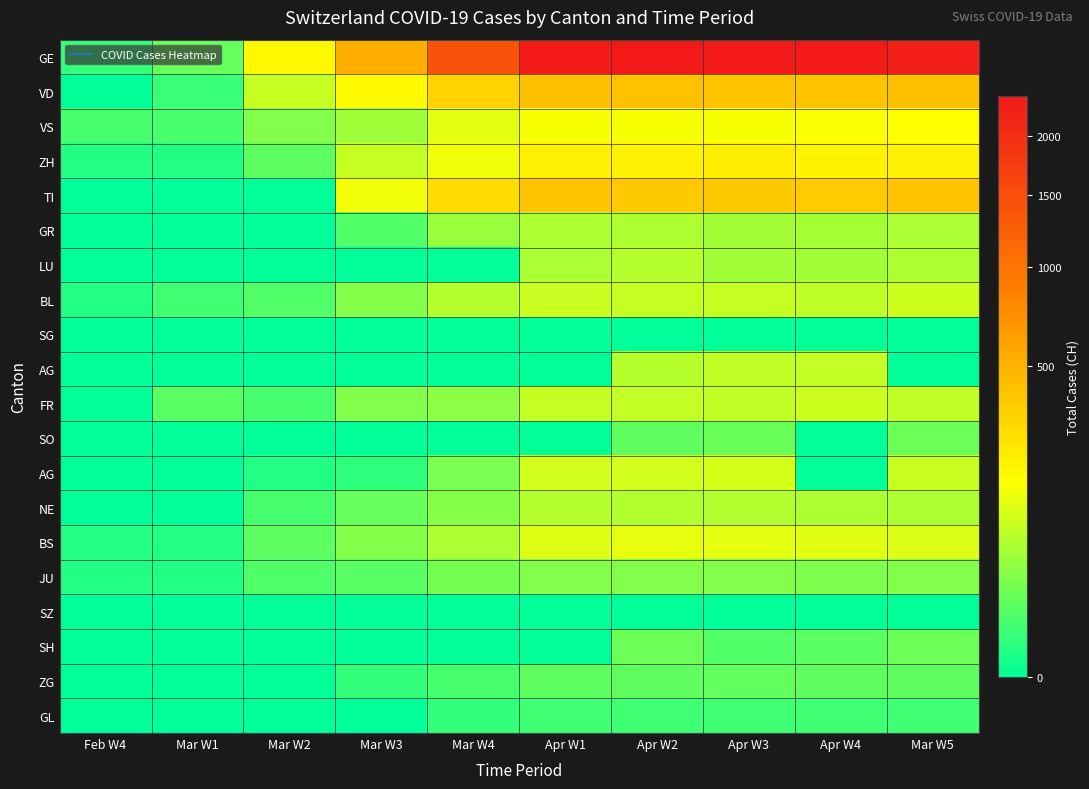

Which has a higher value, Mar W4 or Apr W2?

Apr W2